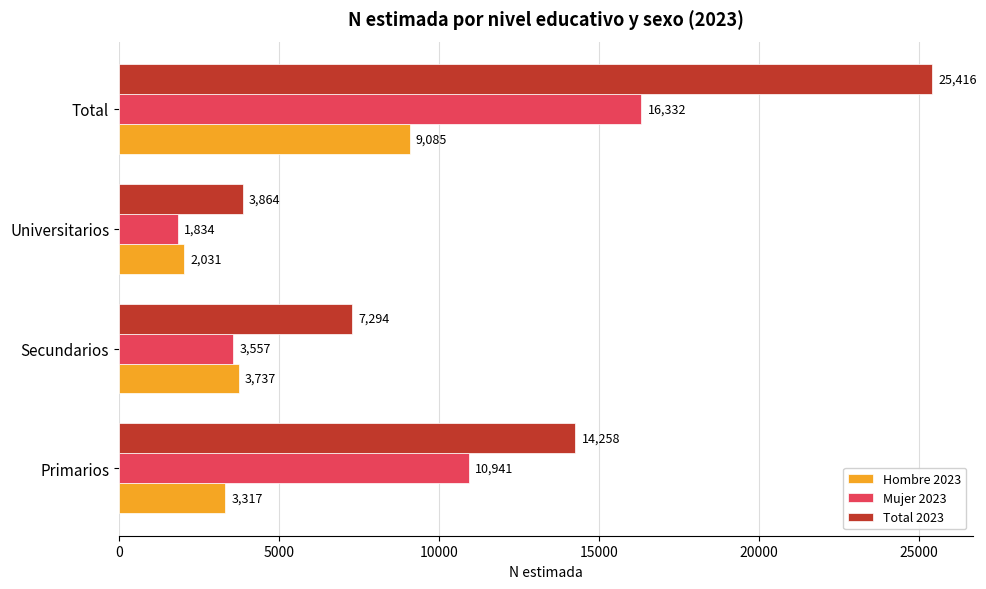

At how many categories does at least one series exceed 2711?

4